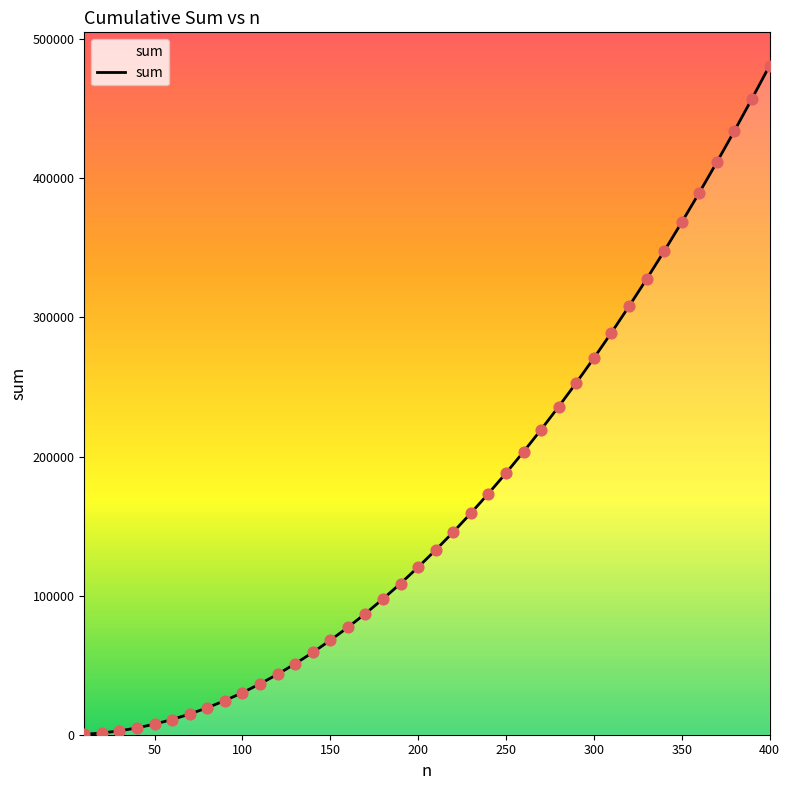

What is the difference between the maximum and minimum values?

480654